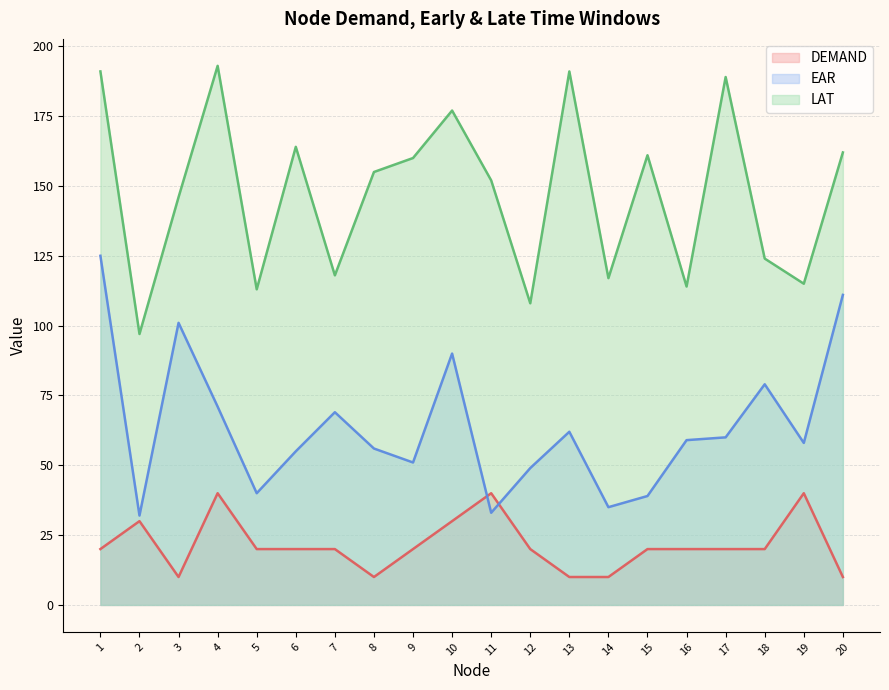

True or false: EAR has a value of 64 at 15.

False